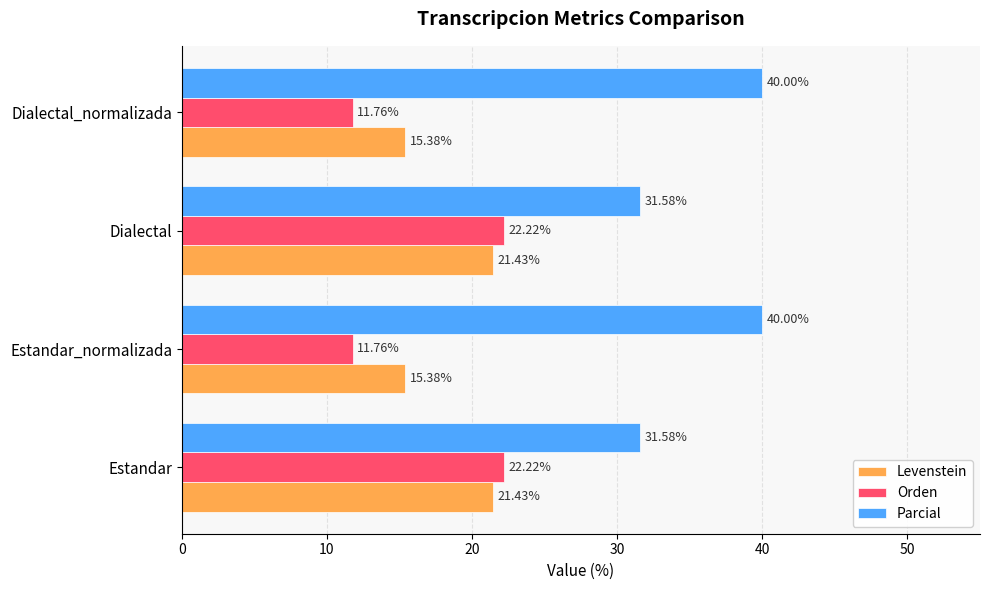

At how many categories does at least one series exceed 30?

4